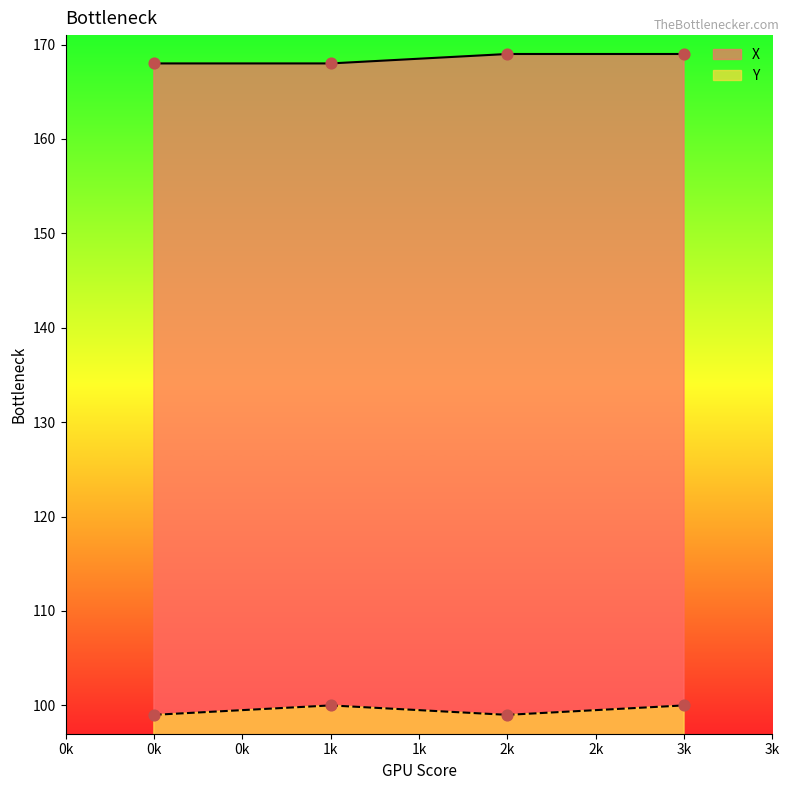

At how many categories does at least one series exceed 151?

4